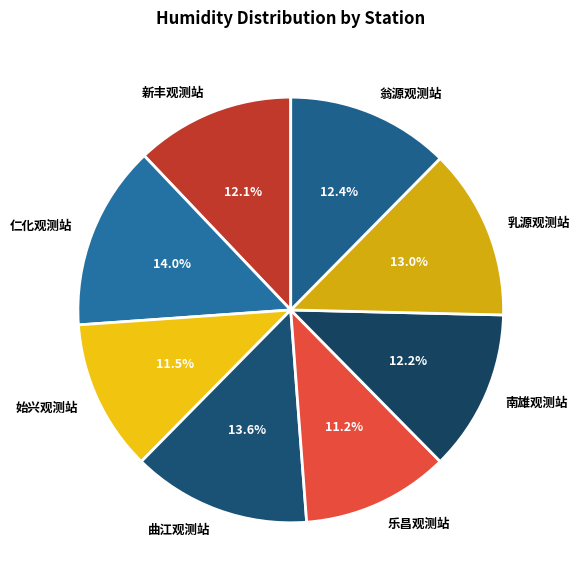

Which has a higher value, 始兴观测站 or 乳源观测站?

乳源观测站